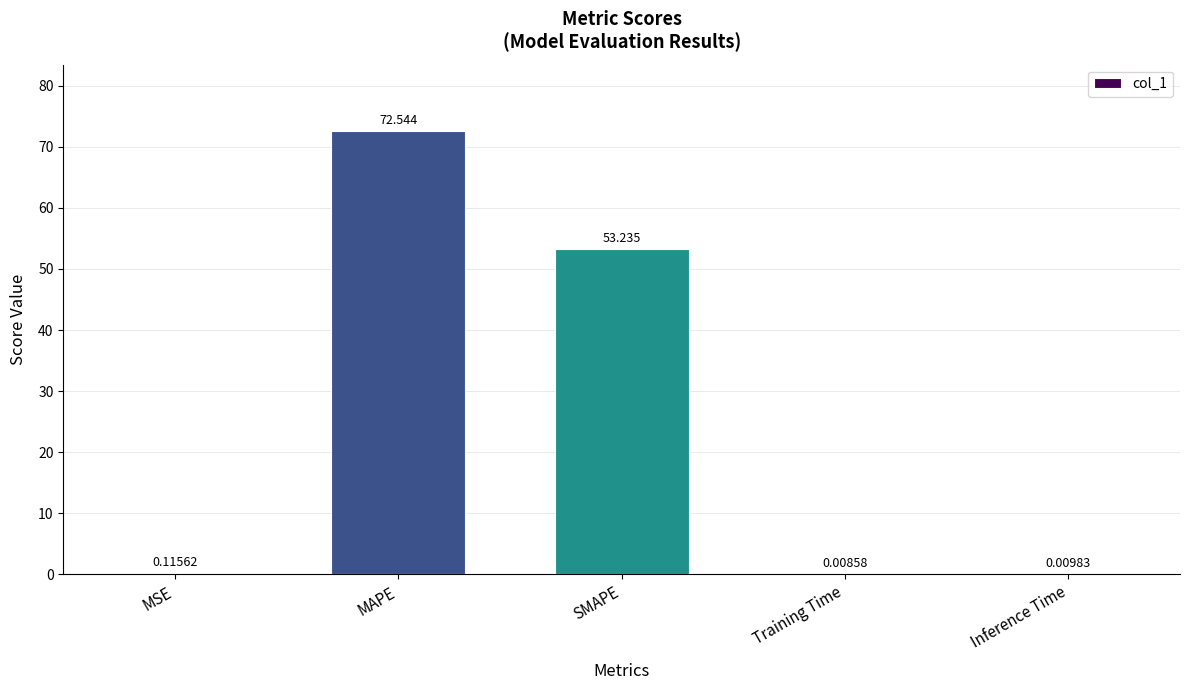

Where is the data nearest to the value 36?

SMAPE